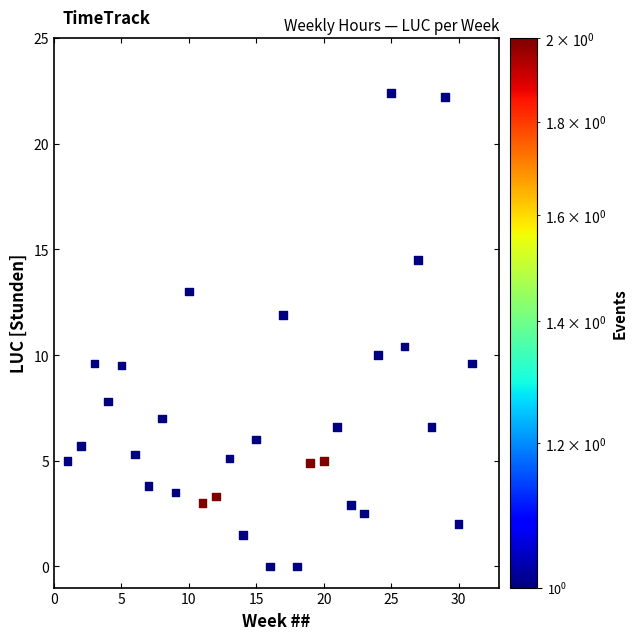

What is the range of Y values (max minus min)?

22.4